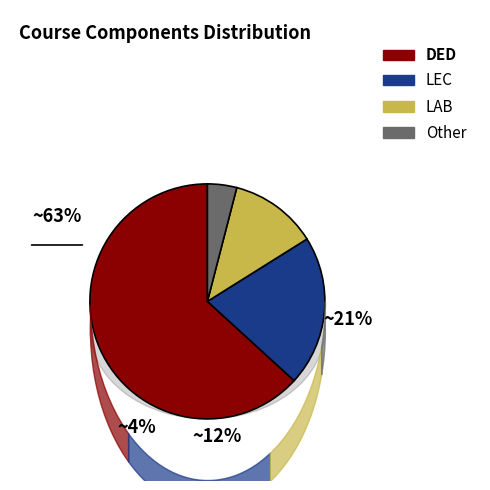

True or false: LAB accounts for 12% of the total.

True